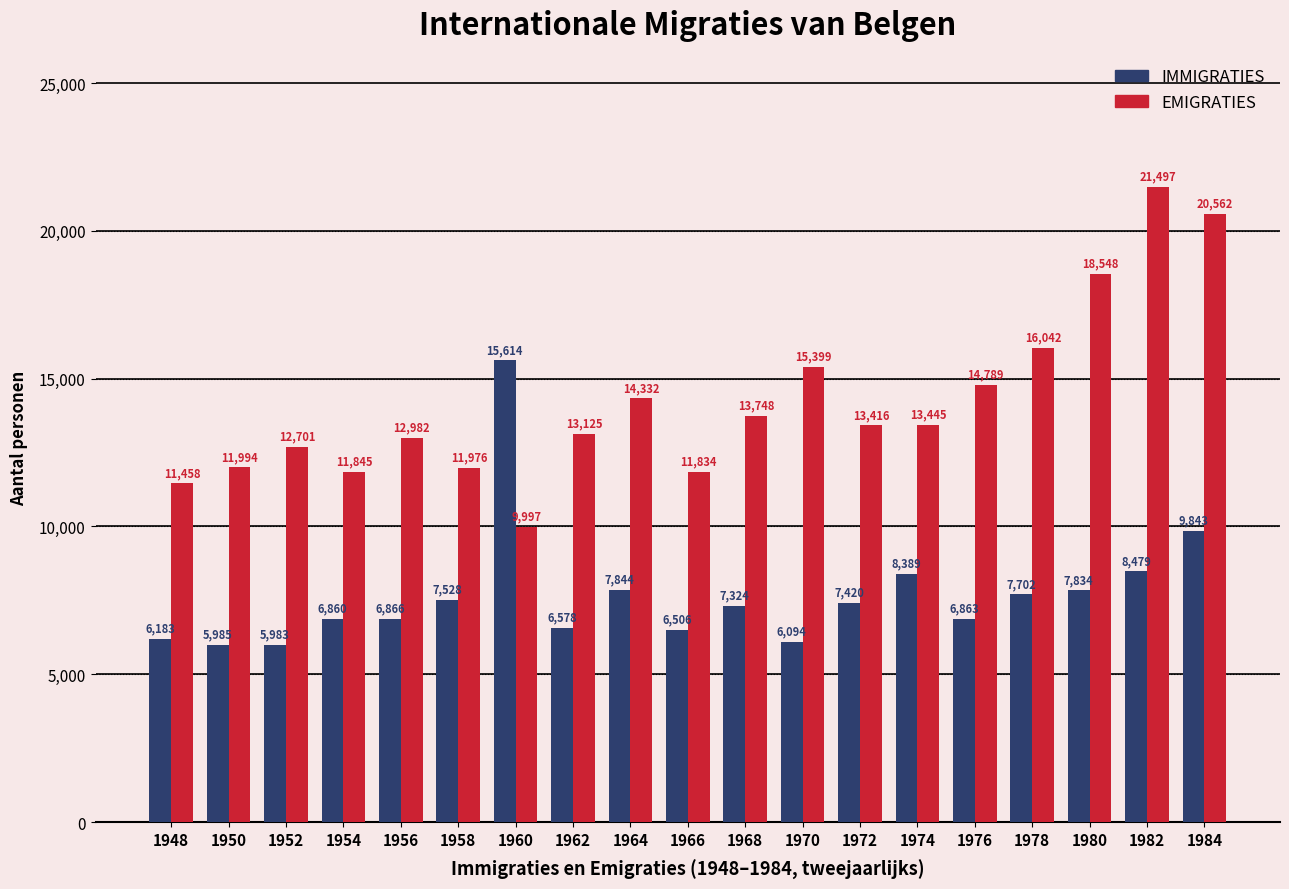

Reading right to left, what are all the values shown in this chart?

IMMIGRATIES: 1984=9843	1982=8479	1980=7834	1978=7702	1976=6863	1974=8389	1972=7420	1970=6094	1968=7324	1966=6506	1964=7844	1962=6578	1960=15614	1958=7528	1956=6866	1954=6860	1952=5983	1950=5985	1948=6183
EMIGRATIES: 1984=20562	1982=21497	1980=18548	1978=16042	1976=14789	1974=13445	1972=13416	1970=15399	1968=13748	1966=11834	1964=14332	1962=13125	1960=9997	1958=11976	1956=12982	1954=11845	1952=12701	1950=11994	1948=11458